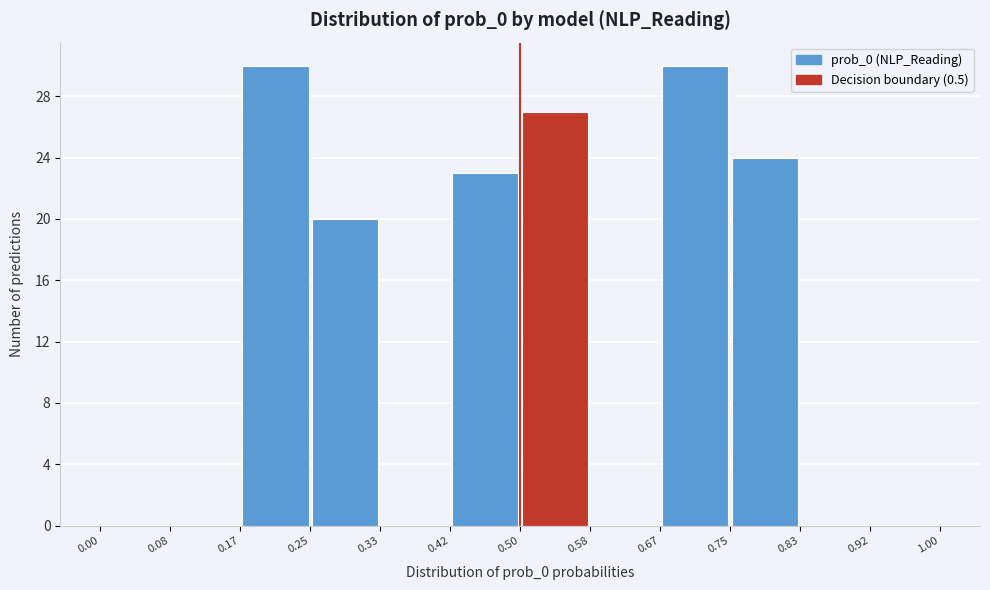

Reading left to right, transcribe this chart: for each bar, give the range it covers on the x-axis and its height. The values are not printed on the chart, so give them approximately, as read against the axis.

0.00 to 0.08: 0
0.08 to 0.17: 0
0.17 to 0.25: 30
0.25 to 0.33: 20
0.33 to 0.42: 0
0.42 to 0.50: 23
0.50 to 0.58: 27
0.58 to 0.67: 0
0.67 to 0.75: 30
0.75 to 0.83: 24
0.83 to 0.92: 0
0.92 to 1.00: 0